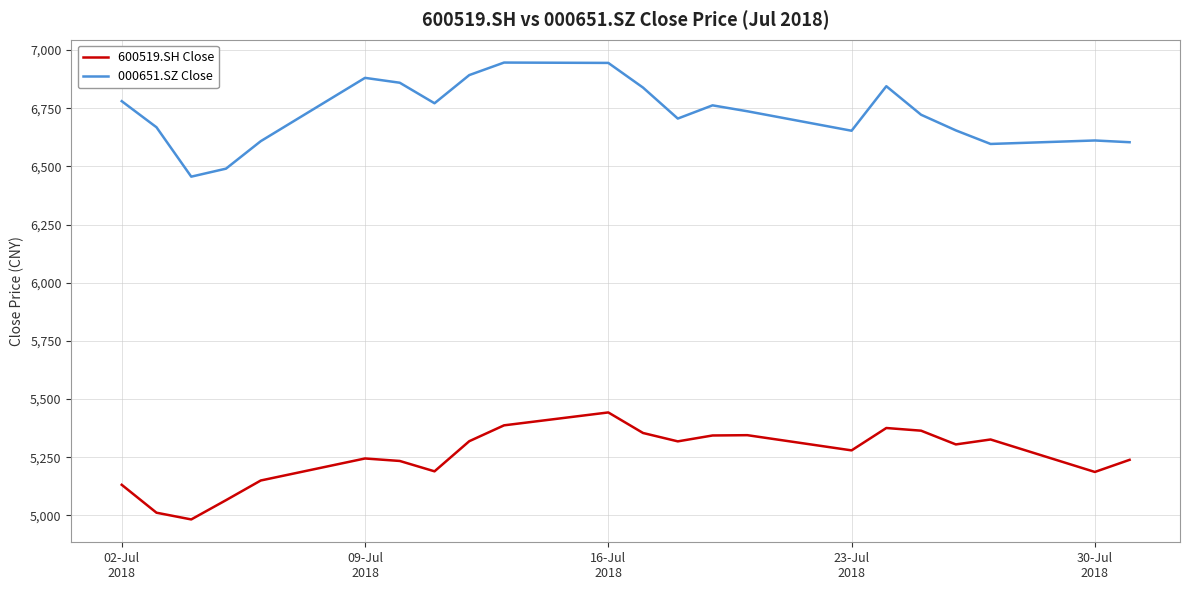

What is the difference between the maximum and minimum values in the 000651.SZ Close series?

490.4